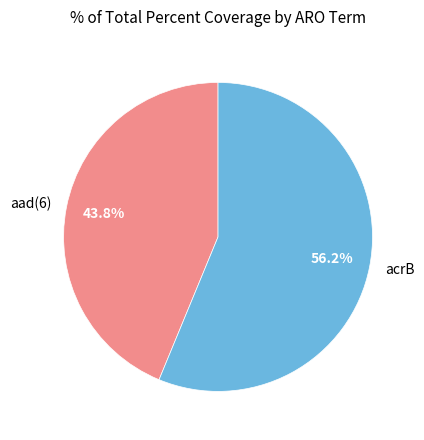

Rank the categories by value from highest to lowest.

acrB, aad(6)